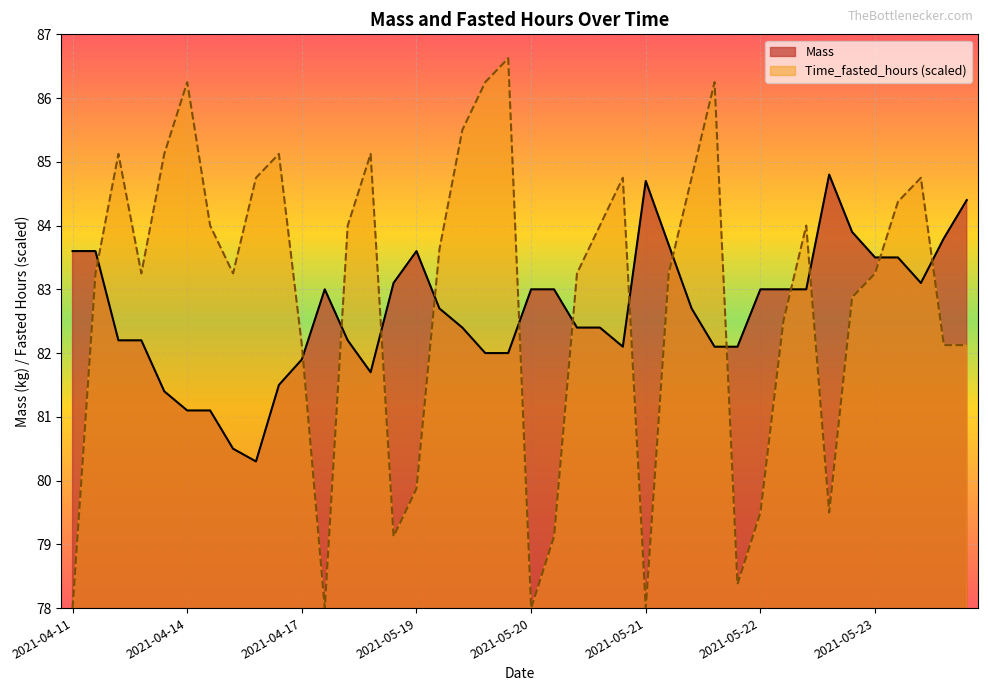

Which series has the largest total across all categories?

Time_fasted_hours (scaled)